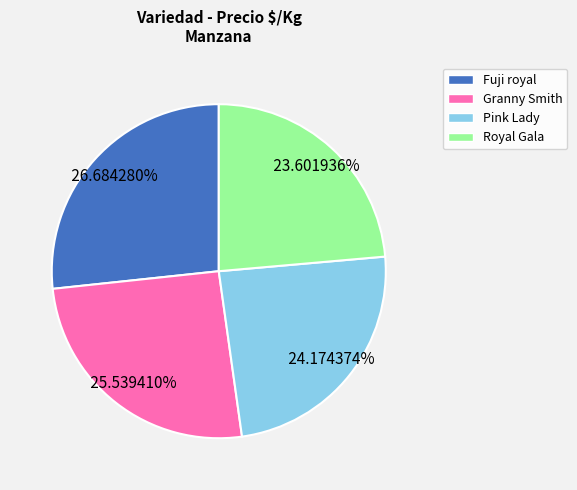

Is the sum of Royal Gala and Granny Smith greater than half?

No